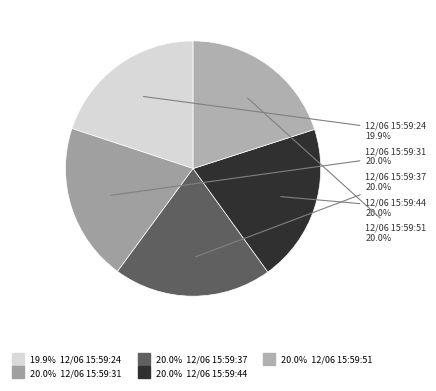

How many slices are in this pie chart?

5